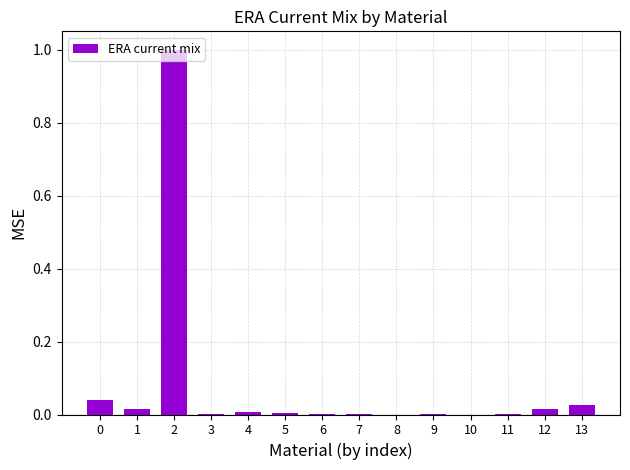

How many data points does each series have?

14